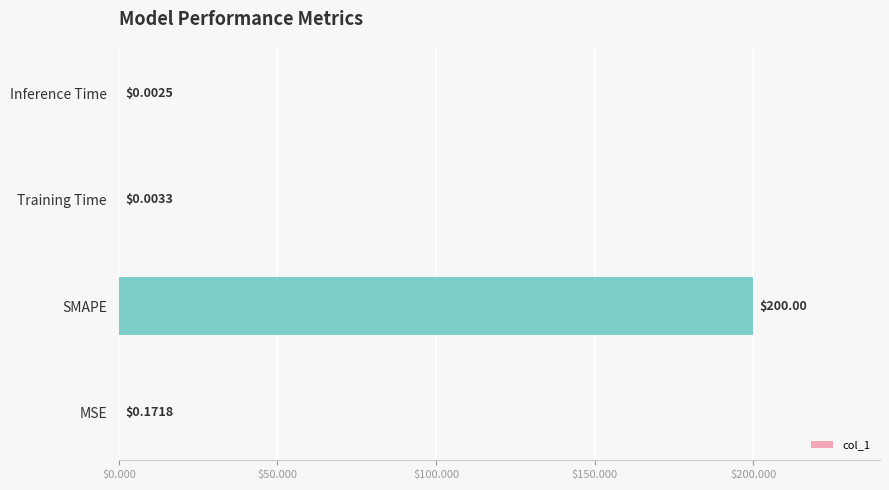

At which category does the chart reach its peak across all series?

SMAPE